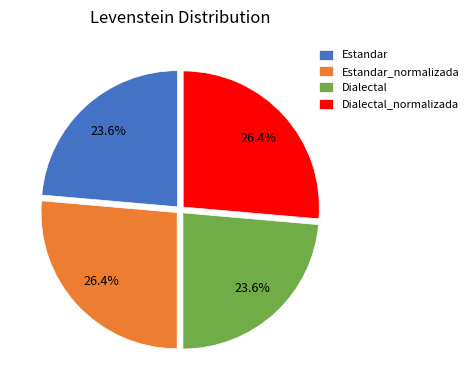

True or false: Dialectal accounts for 24% of the total.

True